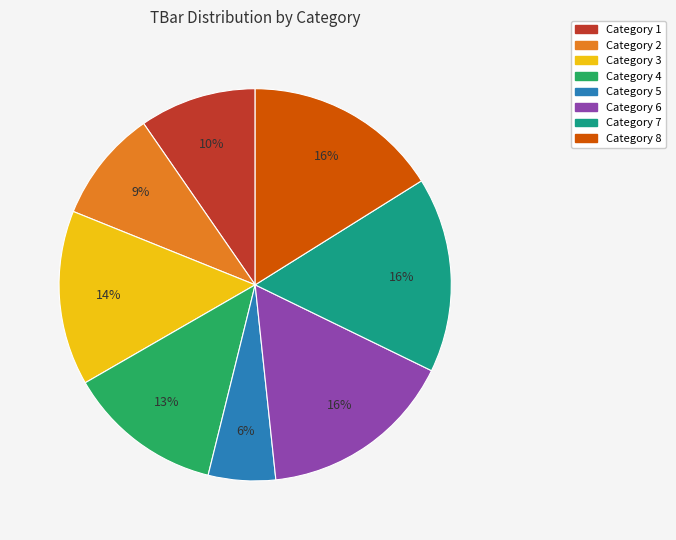

To the nearest percent, what is the average slice percentage?

12%